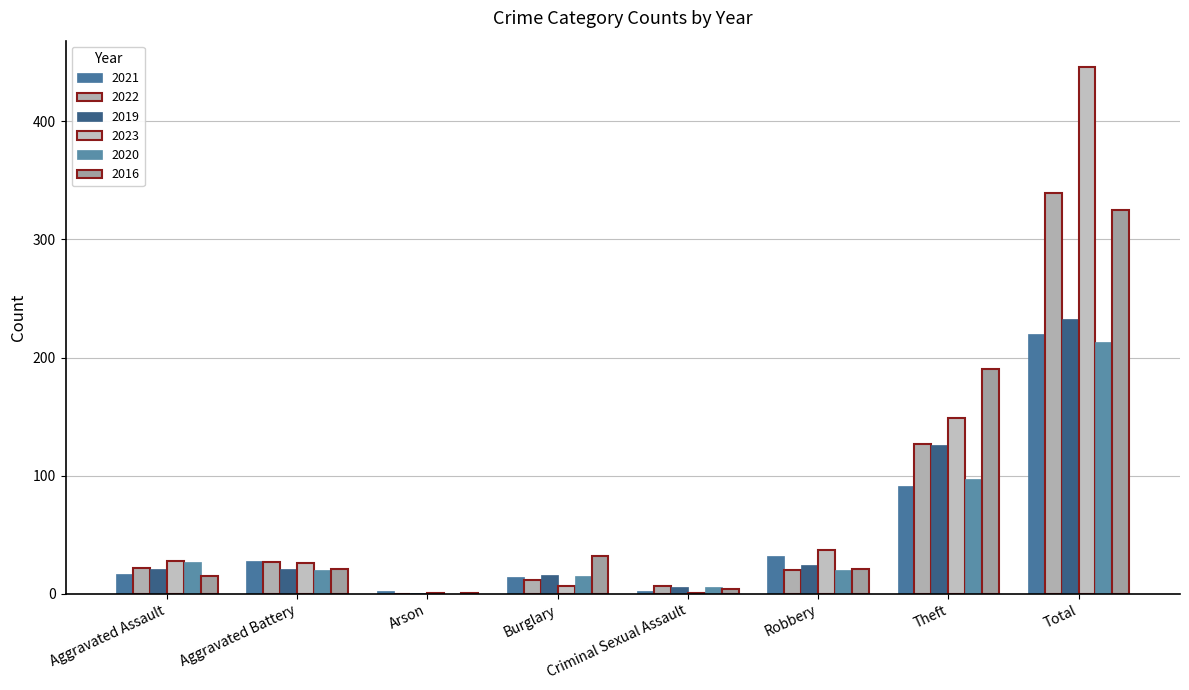

What are all the series names shown in the legend?

2021, 2022, 2019, 2023, 2020, 2016